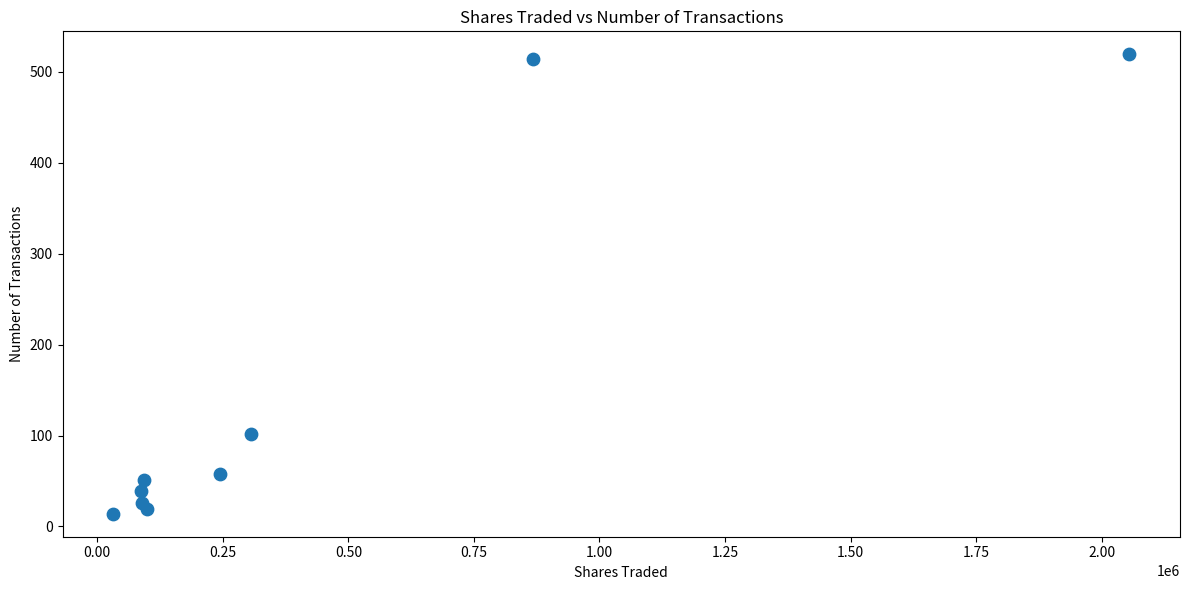

What Y value in the scatter plot is closest to 266?

102